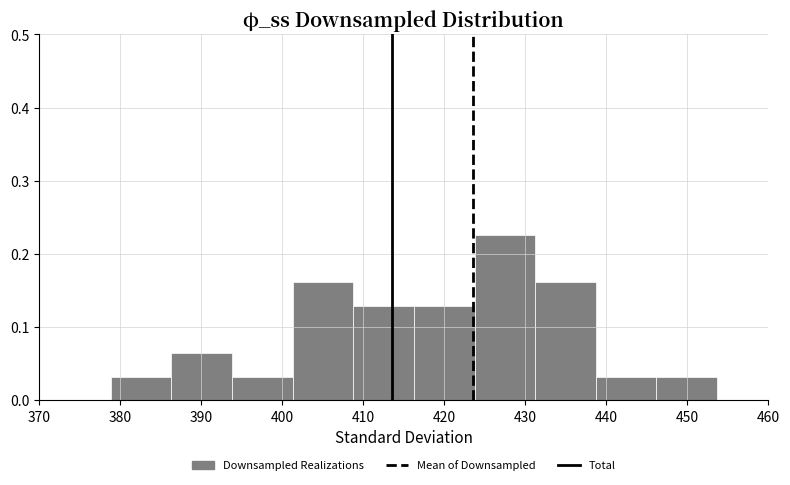

Over which range of the x-axis is the bar tallest?

424 to 431